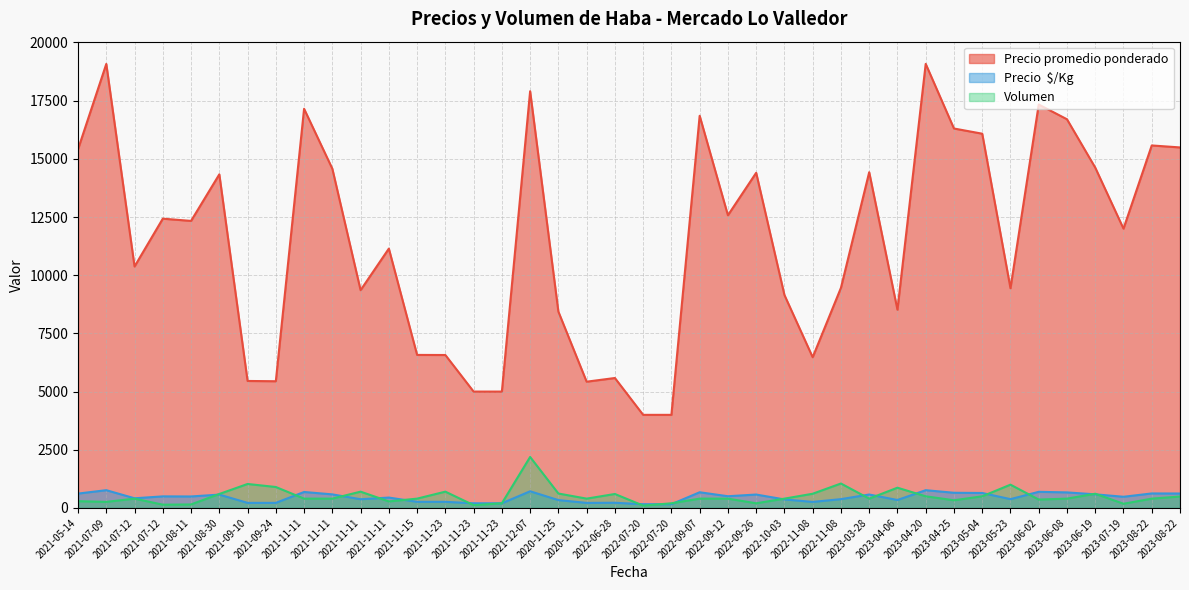

Reading right to left, transcribe all the data shown in this chart.

Precio promedio ponderado: 2023-08-22=15490	2023-08-22=15575	2023-07-19=12000	2023-06-19=14623	2023-06-08=16700	2023-06-02=17333	2023-05-23=9440	2023-05-04=16080	2023-04-25=16303	2023-04-20=19080	2023-04-06=8517	2023-03-28=14425	2022-11-08=9457	2022-11-08=6475	2022-10-03=9150	2022-09-26=14400	2022-09-12=12575	2022-09-07=16850	2022-07-20=4000	2022-07-20=4000	2022-06-28=5583	2020-12-11=5425	2020-11-25=8435	2021-12-07=17904	2021-11-23=5000	2021-11-23=5000	2021-11-23=6571	2021-11-15=6575	2021-11-11=11143	2021-11-11=9357	2021-11-11=14575	2021-11-11=17150	2021-09-24=5444	2021-09-10=5456	2021-08-30=14333	2021-08-11=12333	2021-07-12=12429	2021-07-12=10375	2021-07-09=19077	2021-05-14=15414
Precio  $/Kg: 2023-08-22=620	2023-08-22=623	2023-07-19=480	2023-06-19=585	2023-06-08=668	2023-06-02=693	2023-05-23=378	2023-05-04=643	2023-04-25=652	2023-04-20=763	2023-04-06=341	2023-03-28=577	2022-11-08=378	2022-11-08=259	2022-10-03=366	2022-09-26=576	2022-09-12=503	2022-09-07=674	2022-07-20=160	2022-07-20=160	2022-06-28=223	2020-12-11=217	2020-11-25=337	2021-12-07=716	2021-11-23=200	2021-11-23=200	2021-11-23=263	2021-11-15=263	2021-11-11=446	2021-11-11=374	2021-11-11=583	2021-11-11=686	2021-09-24=218	2021-09-10=218	2021-08-30=573	2021-08-11=493	2021-07-12=497	2021-07-12=415	2021-07-09=763	2021-05-14=617
Volumen: 2023-08-22=490	2023-08-22=400	2023-07-19=180	2023-06-19=610	2023-06-08=400	2023-06-02=360	2023-05-23=1000	2023-05-04=500	2023-04-25=330	2023-04-20=500	2023-04-06=870	2023-03-28=400	2022-11-08=1050	2022-11-08=610	2022-10-03=400	2022-09-26=200	2022-09-12=400	2022-09-07=400	2022-07-20=200	2022-07-20=100	2022-06-28=600	2020-12-11=400	2020-11-25=620	2021-12-07=2190	2021-11-23=200	2021-11-23=120	2021-11-23=700	2021-11-15=400	2021-11-11=280	2021-11-11=700	2021-11-11=400	2021-11-11=400	2021-09-24=900	2021-09-10=1030	2021-08-30=600	2021-08-11=150	2021-07-12=140	2021-07-12=400	2021-07-09=260	2021-05-14=290